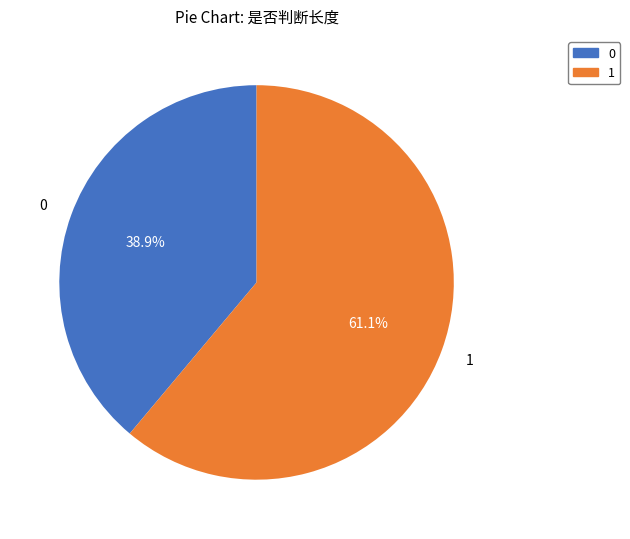

Is it true that 1 is 99% of the pie?

False